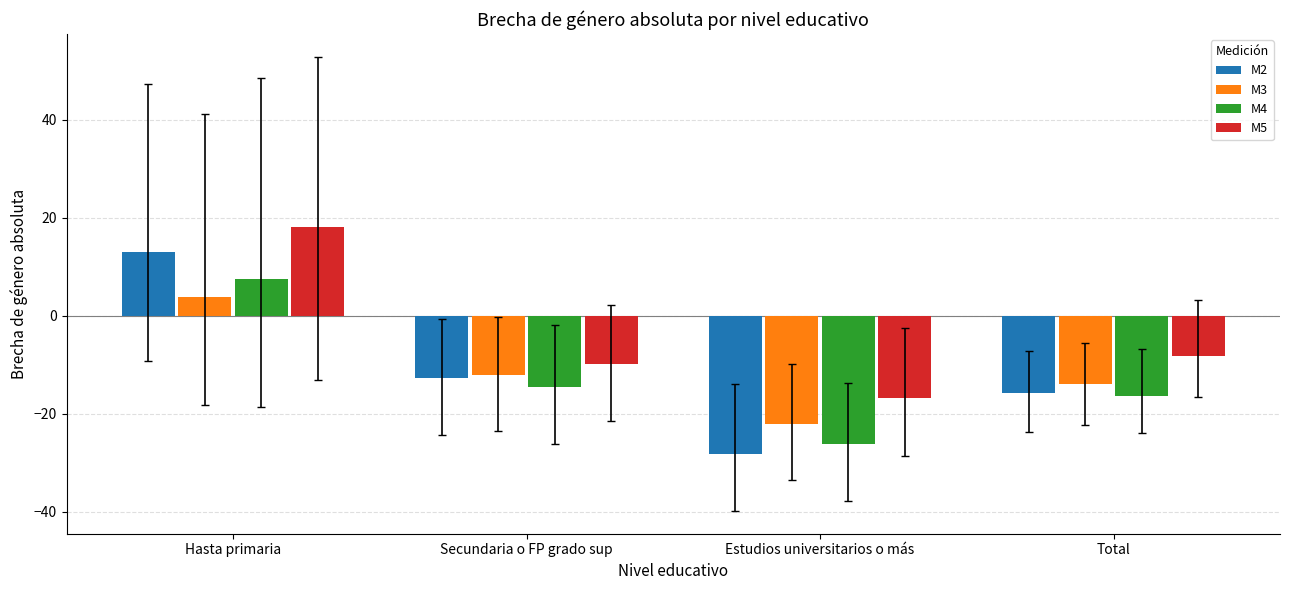

Between Hasta primaria and Estudios universitarios o más, which series saw the biggest shift?

M2